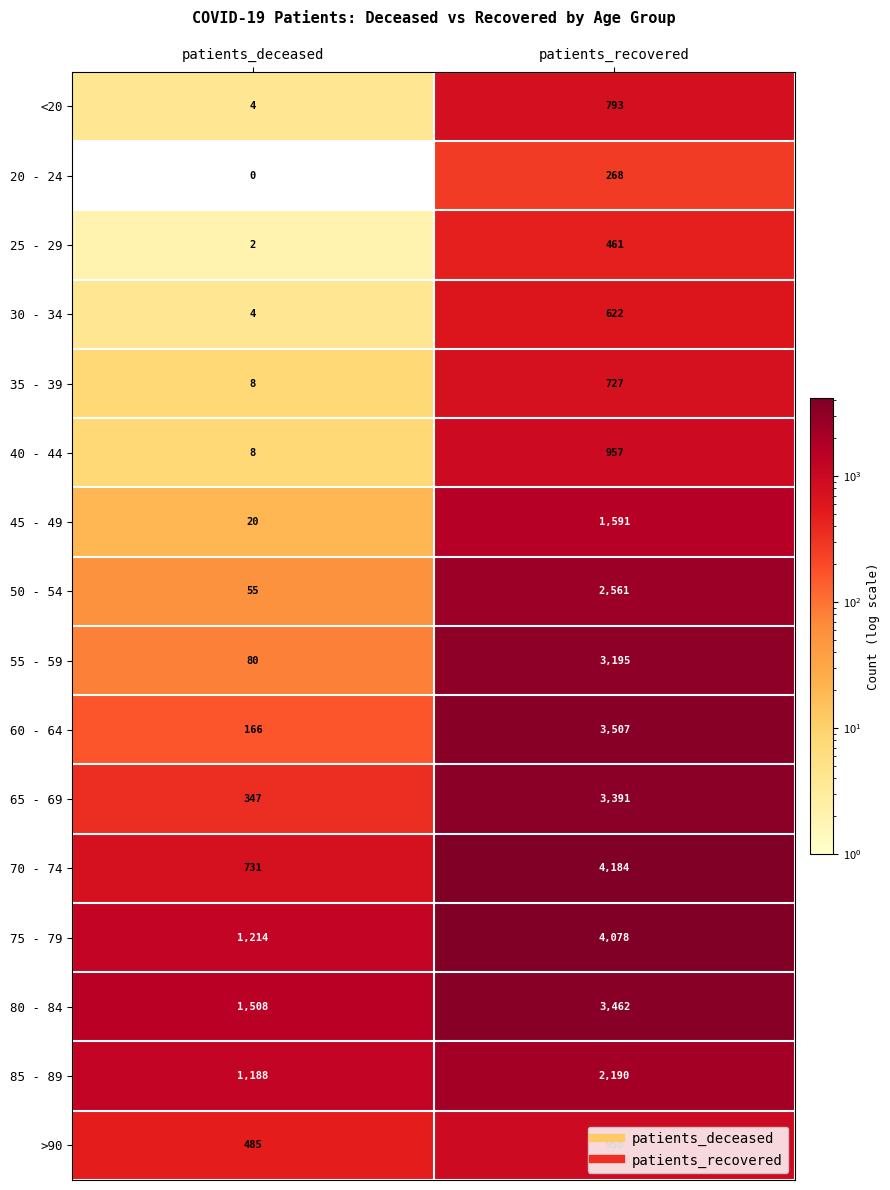

What is the difference between the maximum and minimum values in the 70 - 74 series?

3453